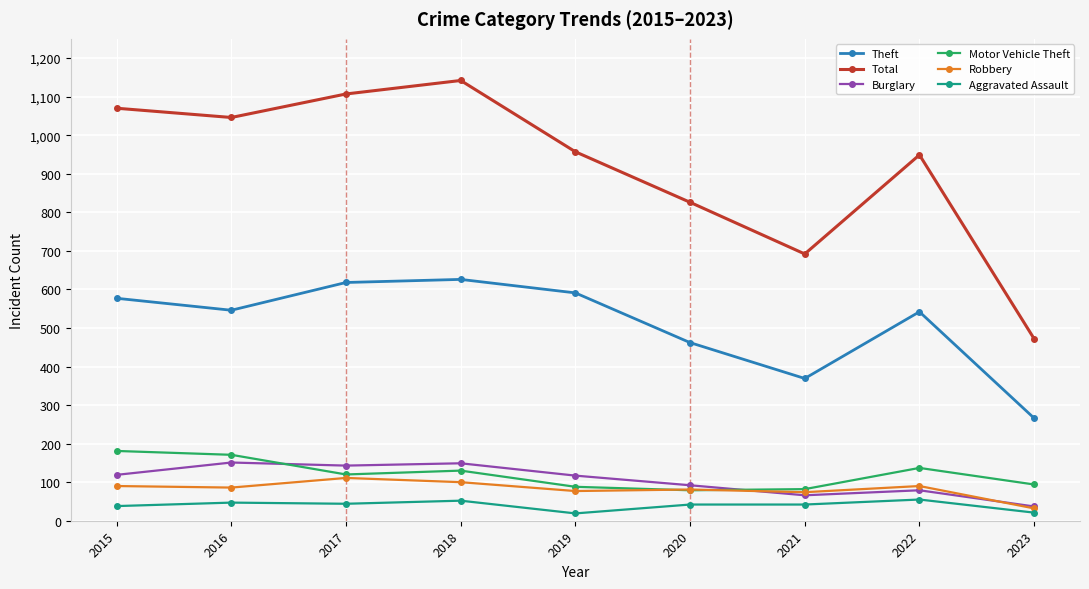

What is the minimum value for Theft?

266